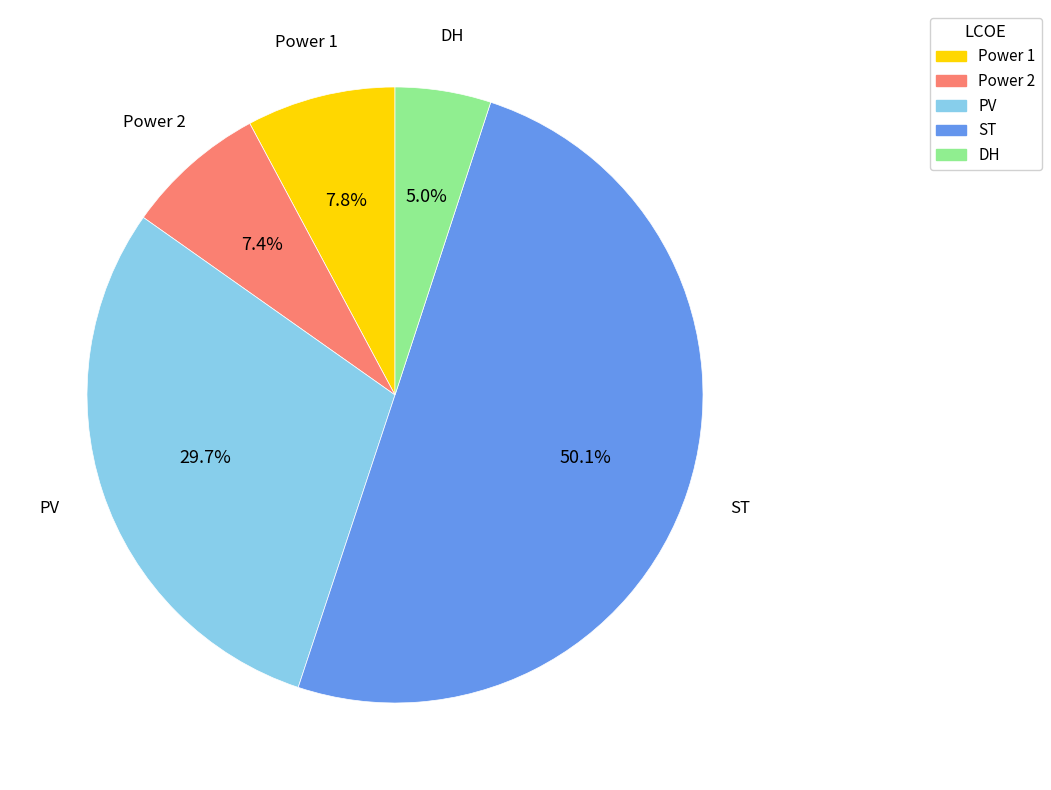

What is the largest slice in the pie chart?

ST